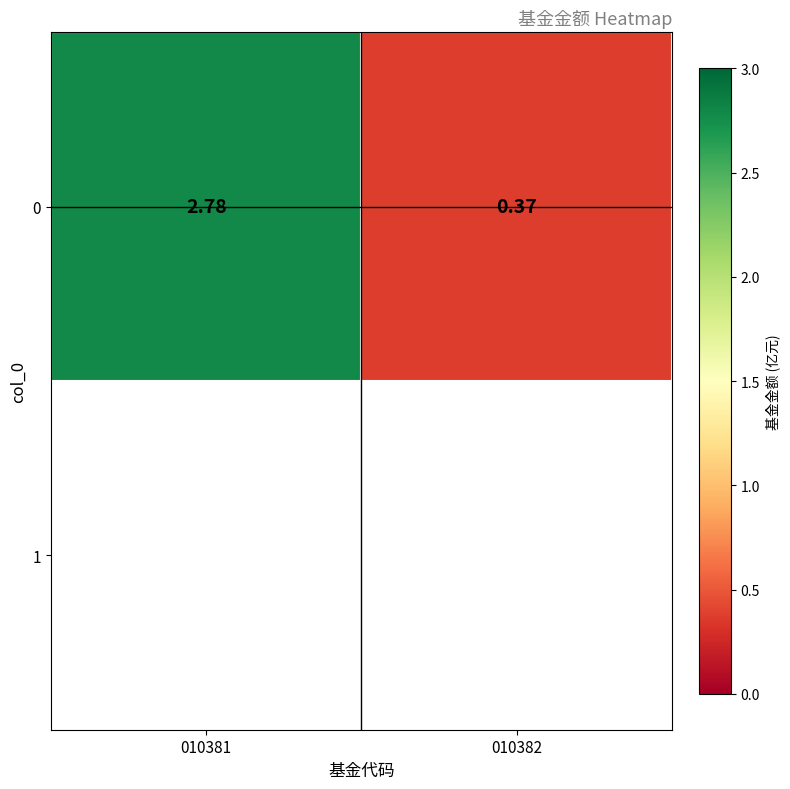

List the labels in order of value, largest first.

010381, 010382